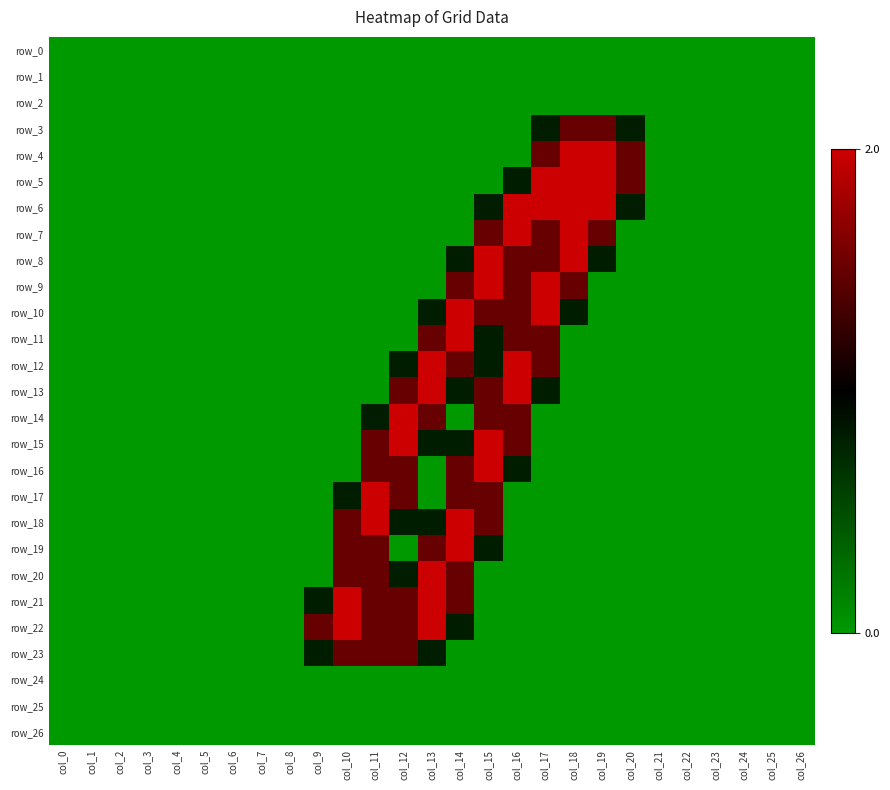

Count the number of categories in the chart.

27